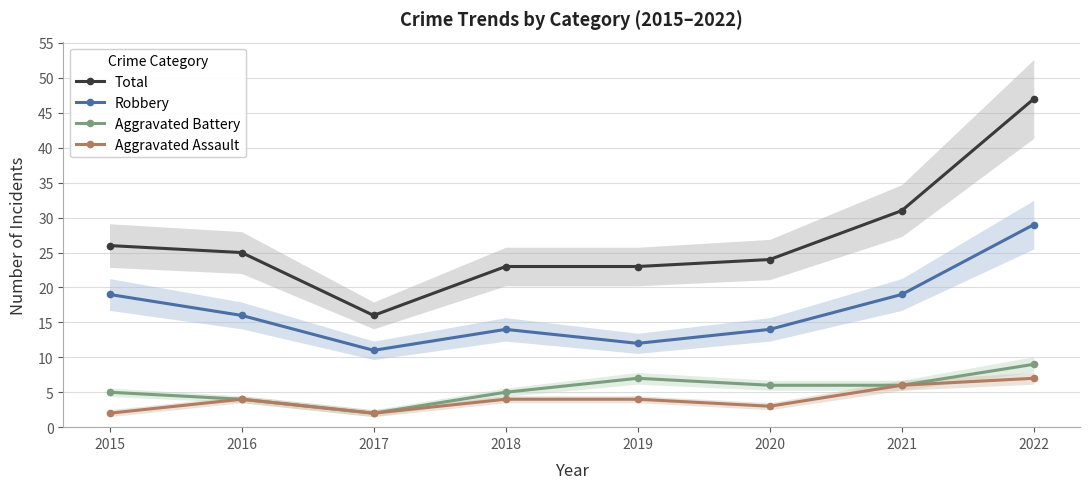

Which series has the largest total across all categories?

Total